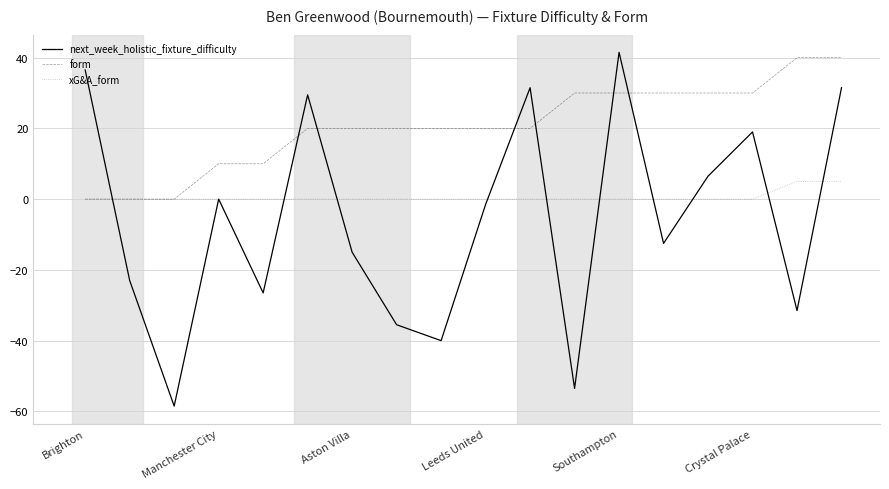

Which series has the largest range (max minus min)?

next_week_holistic_fixture_difficulty